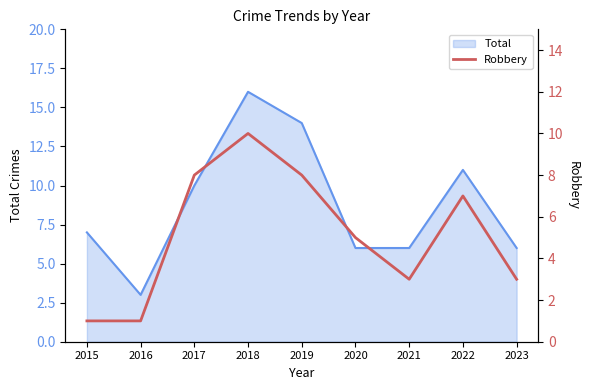

The Total series shows 14 at 2019. True or false?

True